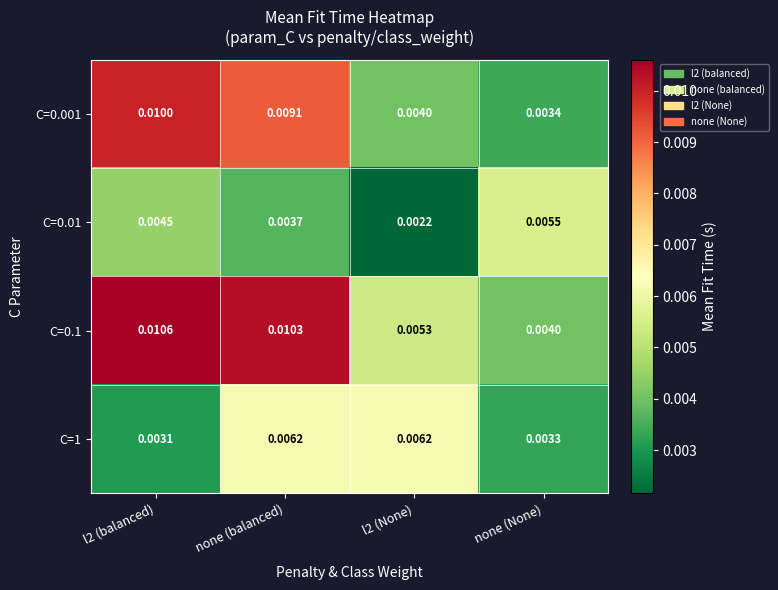

Is the value of C=1 at none (balanced) greater than the value of C=0.01 at none (None)?

Yes